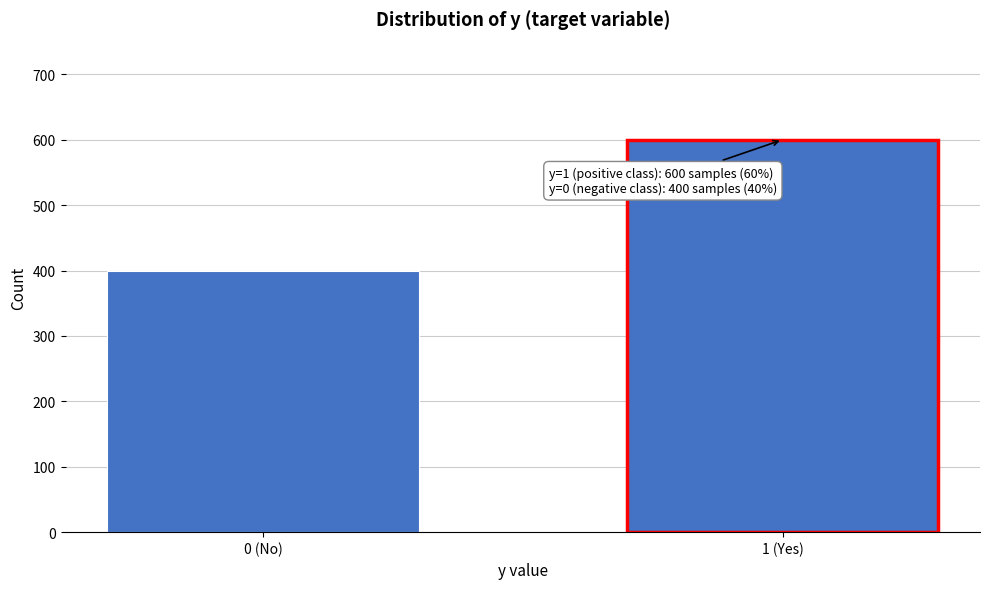

Reading left to right, extract all data points from this chart.

400	600